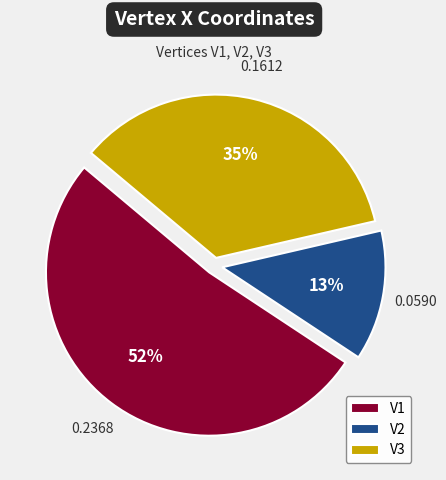

To the nearest percent, what is the difference between the V1 and V3 slice percentages?

17%